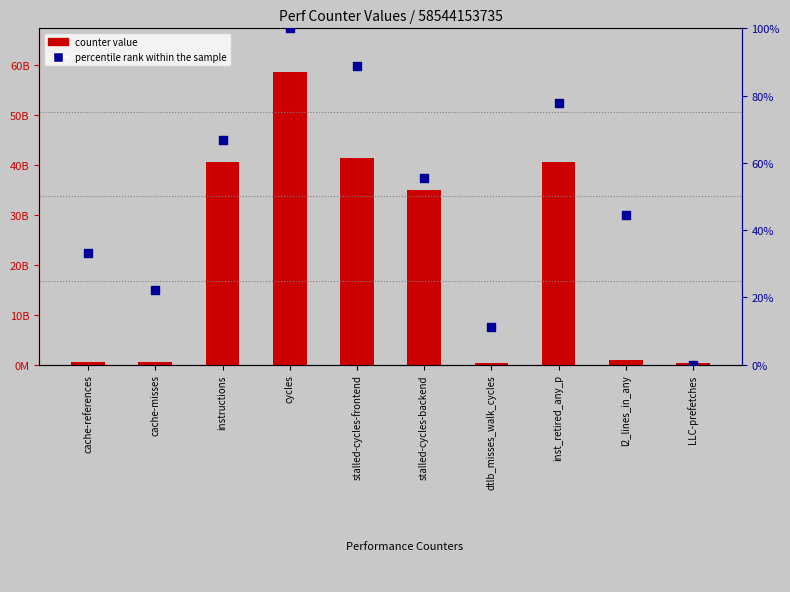

At which category is the sum across all series the highest?

cycles